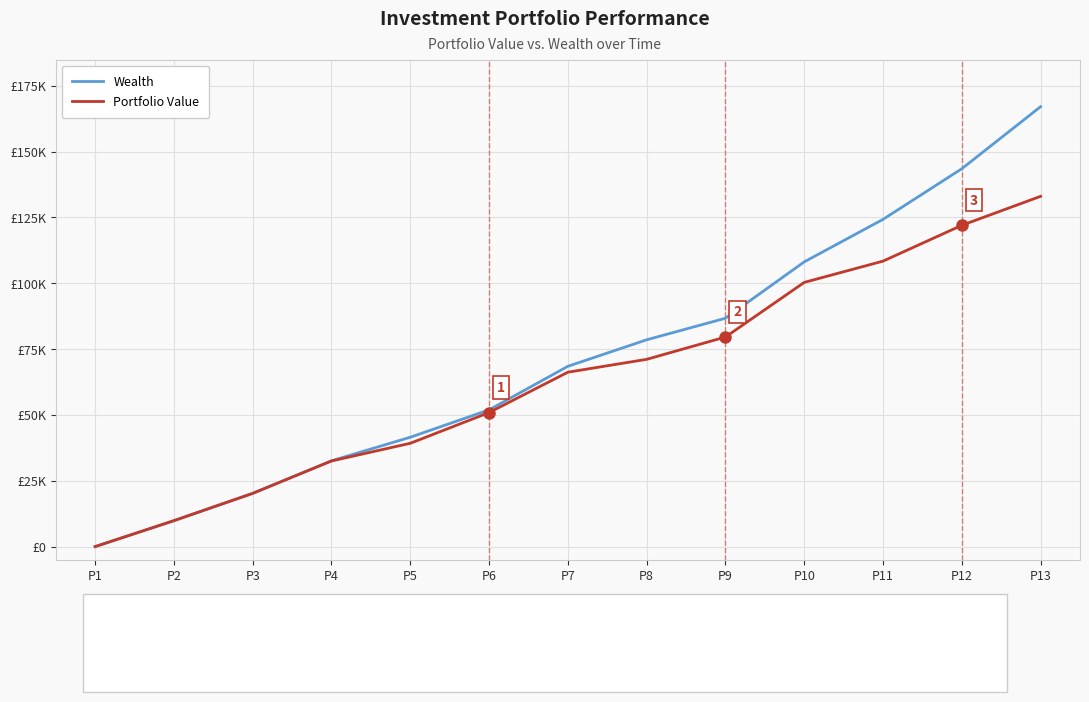

Does the chart display data point markers on the line(s)?

No